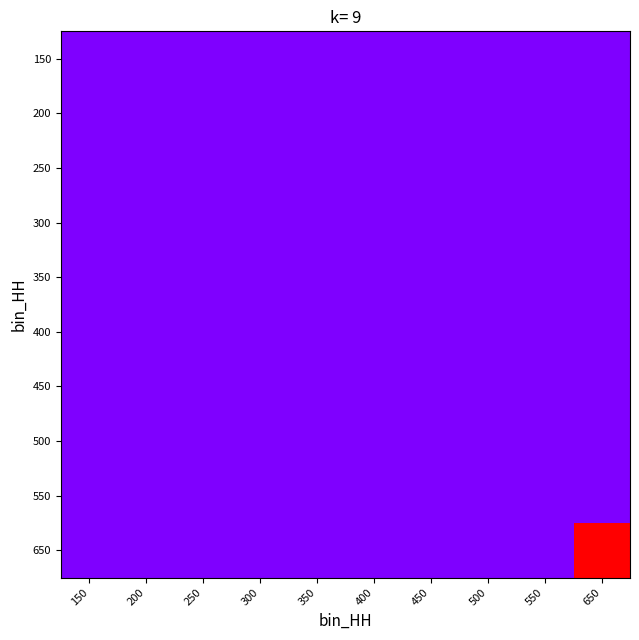

Reading left to right, transcribe all the data shown in this chart.

150: 150=0.0	200=0.0	250=0.0	300=0.0	350=0.0	400=0.0	450=0.0	500=0.0	550=0.0	650=0.0
200: 150=0.0	200=0.0	250=0.0	300=0.0	350=0.0	400=0.0	450=0.0	500=0.0	550=0.0	650=0.0
250: 150=0.0	200=0.0	250=0.0	300=0.0	350=0.0	400=0.0	450=0.0	500=0.0	550=0.0	650=0.0
300: 150=0.0	200=0.0	250=0.0	300=0.0	350=0.0	400=0.0	450=0.0	500=0.0	550=0.0	650=0.0
350: 150=0.0	200=0.0	250=0.0	300=0.0	350=0.0	400=0.0	450=0.0	500=0.0	550=0.0	650=0.0
400: 150=0.0	200=0.0	250=0.0	300=0.0	350=0.0	400=0.0	450=0.0	500=0.0	550=0.0	650=0.0
450: 150=0.0	200=0.0	250=0.0	300=0.0	350=0.0	400=0.0	450=0.0	500=0.0	550=0.0	650=0.0
500: 150=0.0	200=0.0	250=0.0	300=0.0	350=0.0	400=0.0	450=0.0	500=0.0	550=0.0	650=0.0
550: 150=0.0	200=0.0	250=0.0	300=0.0	350=0.0	400=0.0	450=0.0	500=0.0	550=0.0	650=0.0
650: 150=0.0	200=0.0	250=0.0	300=0.0	350=0.0	400=0.0	450=0.0	500=0.0	550=0.0	650=9.0